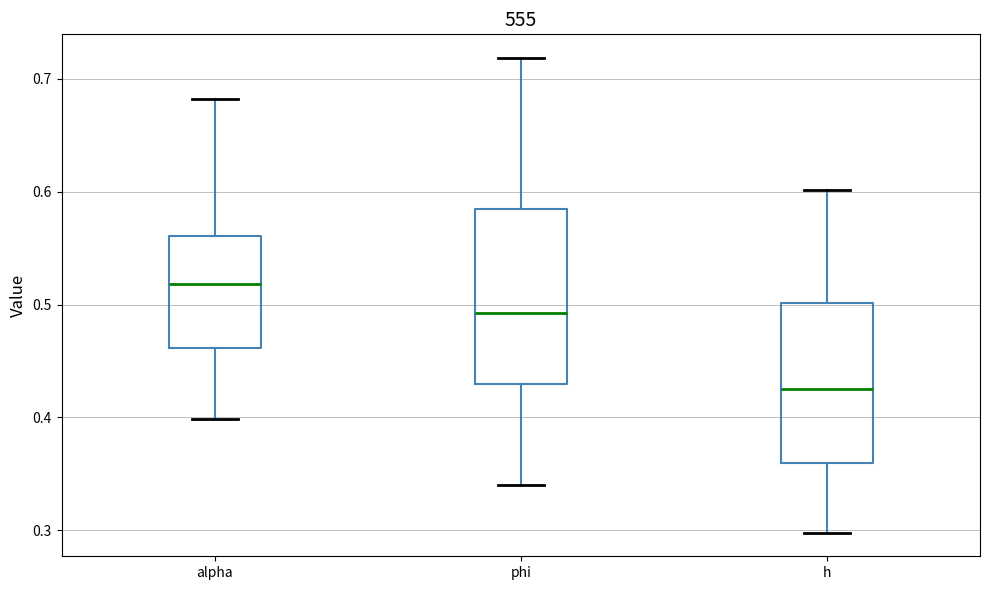

Comparing the boxes themselves (not the whiskers), which one is the tallest?

phi